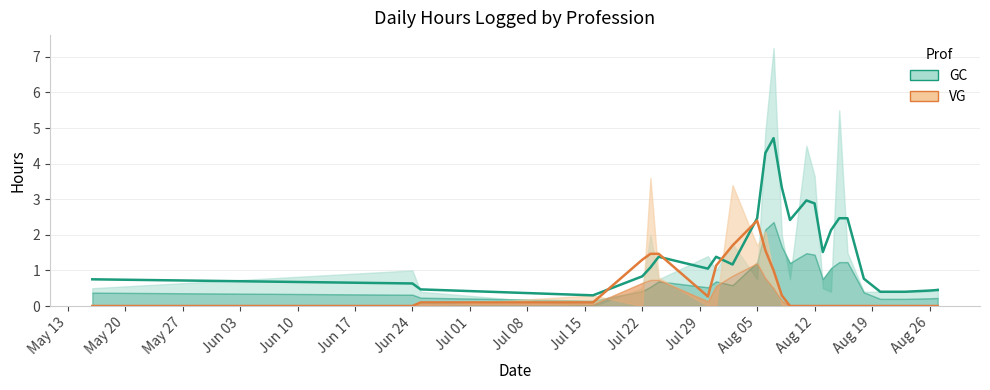

What position from the left is Aug 19?

15